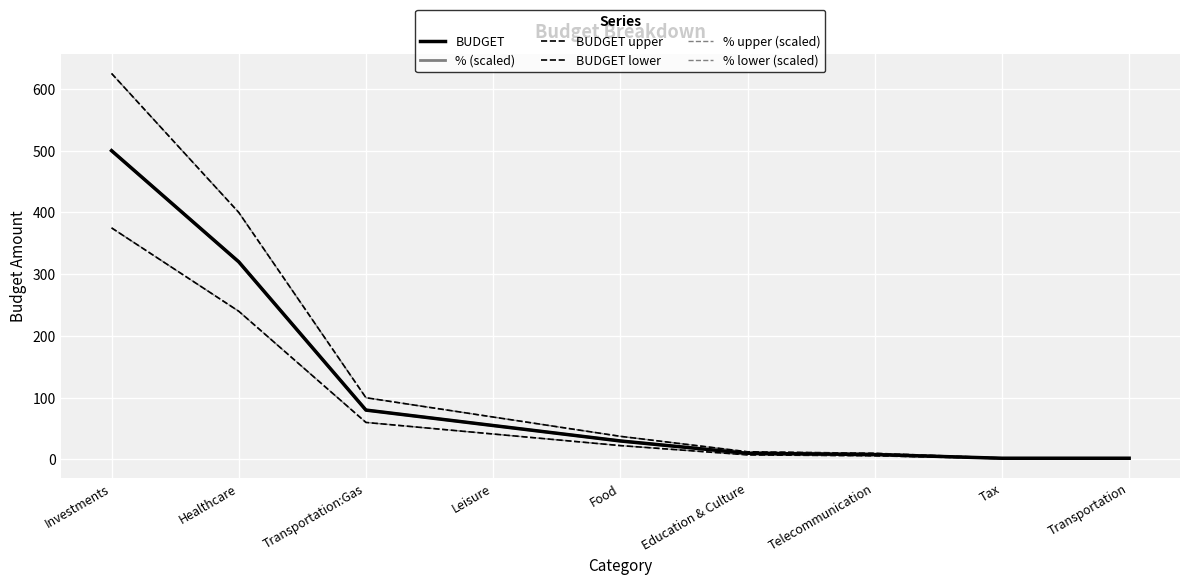

Does the chart display data point markers on the line(s)?

No